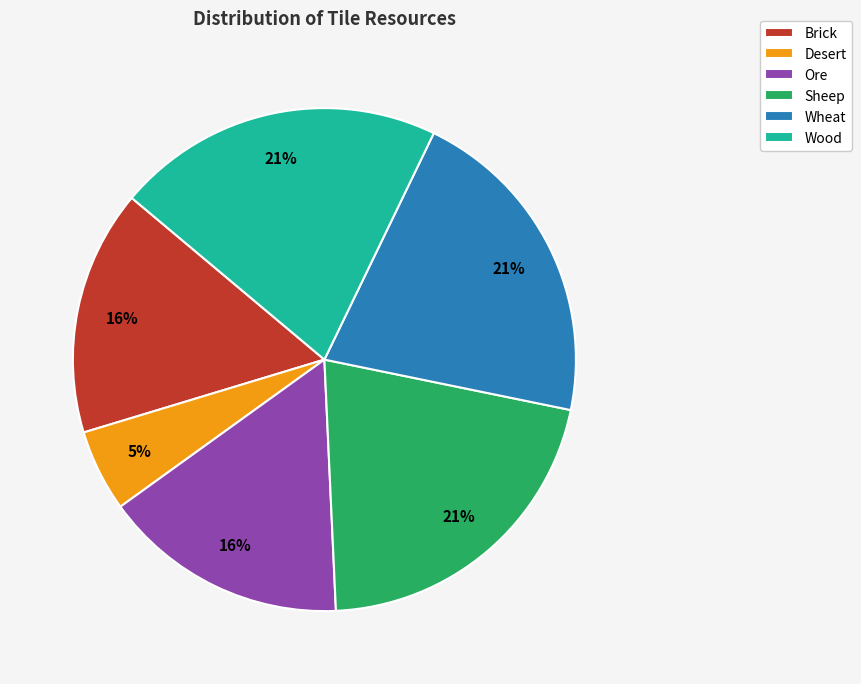

Is the sum of Brick and Sheep greater than half?

No